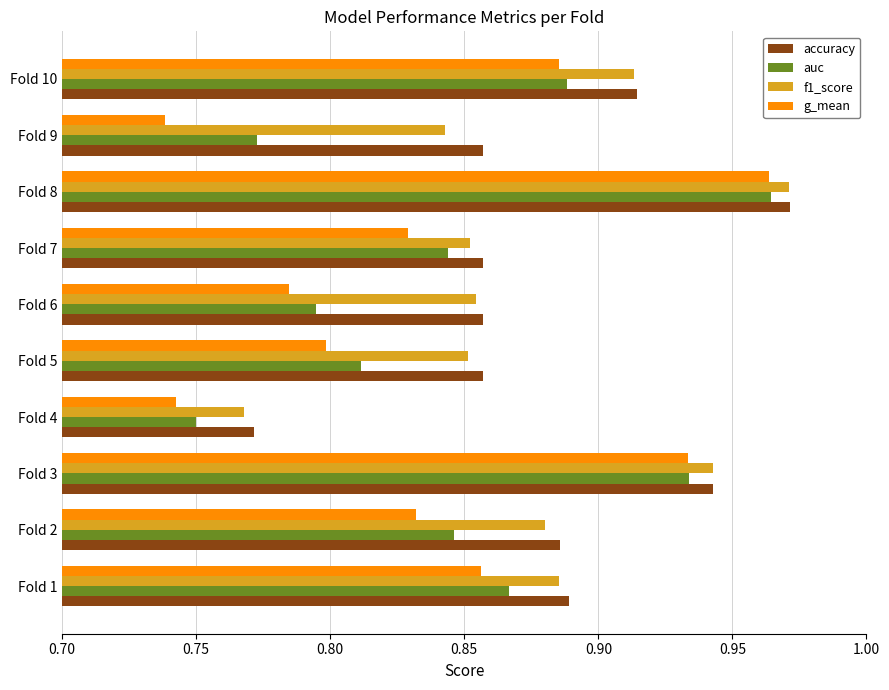

Is it true that g_mean equals 0.4 at Fold 7?

False